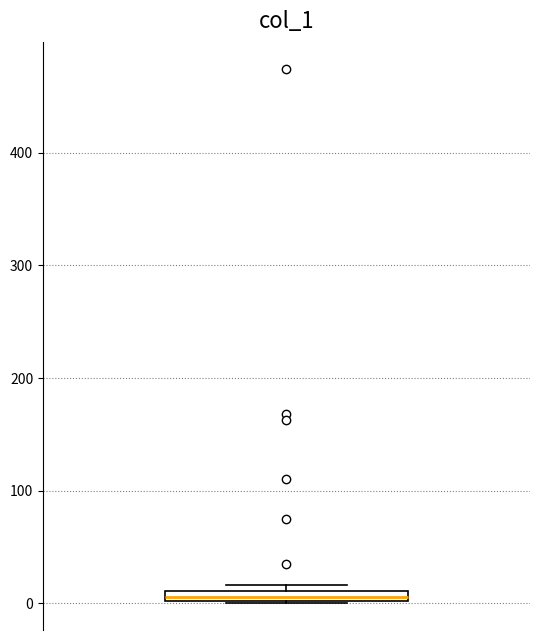

Where is the lower edge of the box on the y-axis? The values are not printed on the chart, so give them approximately, as read against the axis.

0